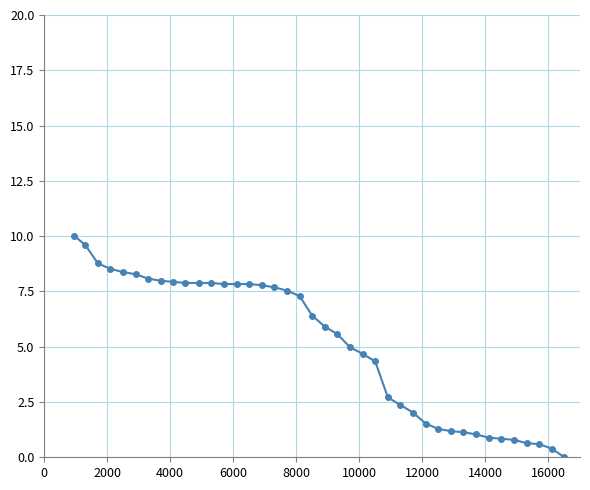

What is the sum of all values?

204.2